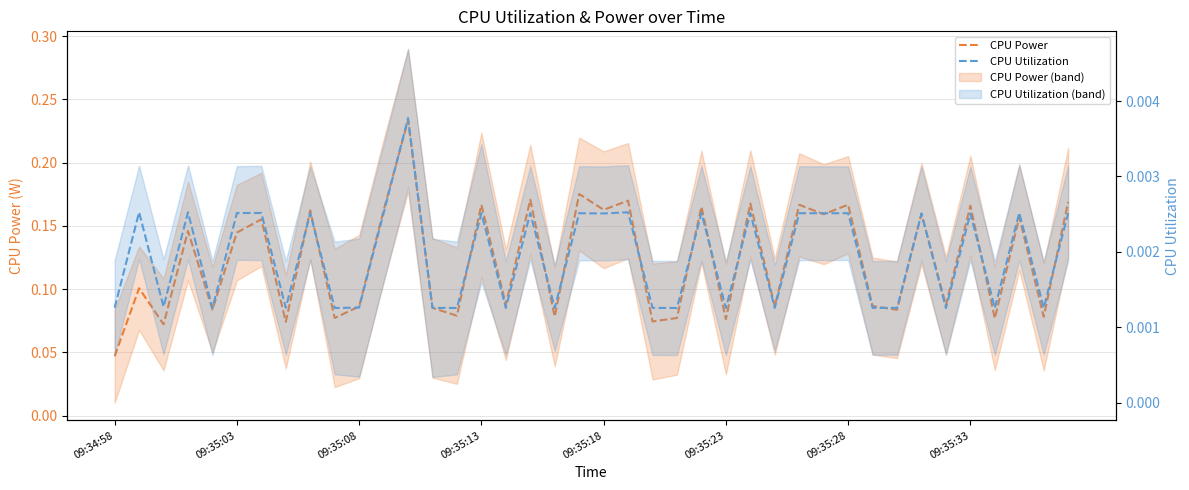

Which series has the widest spread of values?

CPU Power